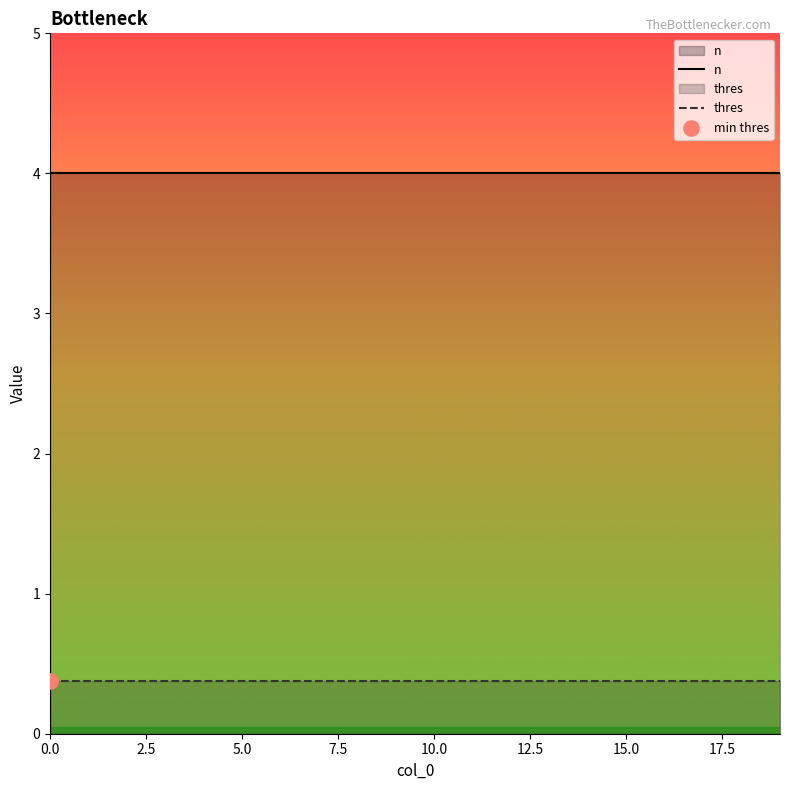

Which series has the widest spread of Y values?

n